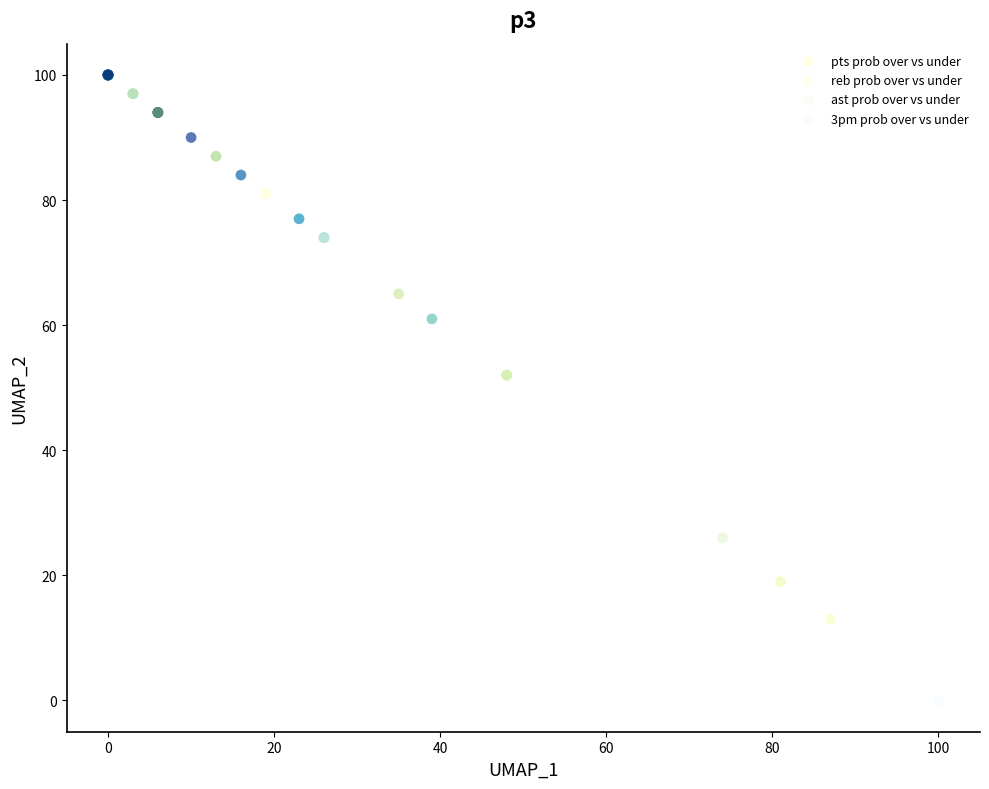

Which series has the widest spread of Y values?

3pm prob over vs under